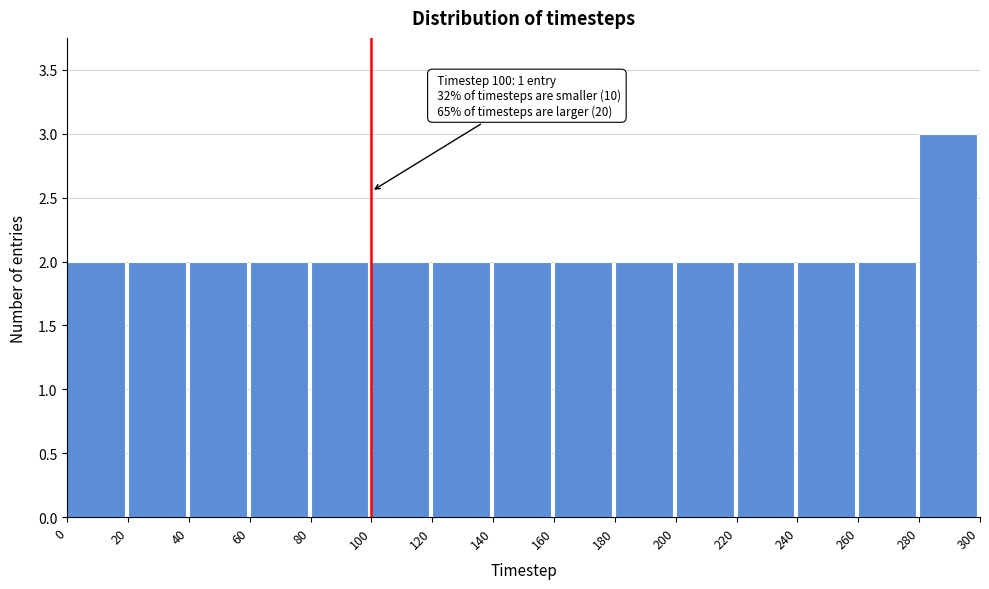

Over which range of the x-axis is the bar tallest?

280 to 300